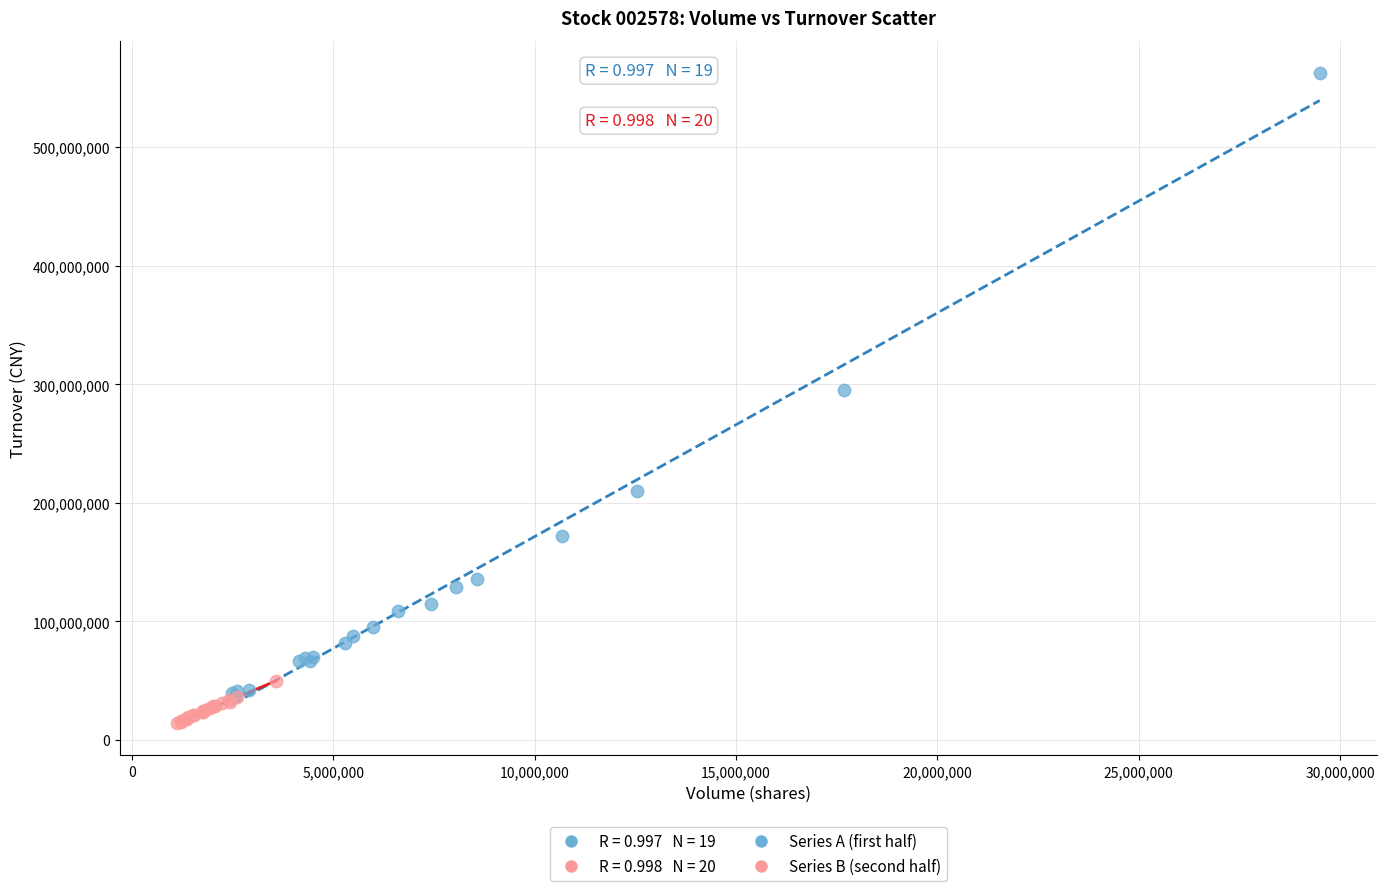

Which series reaches the maximum Y coordinate?

Series A (first half)